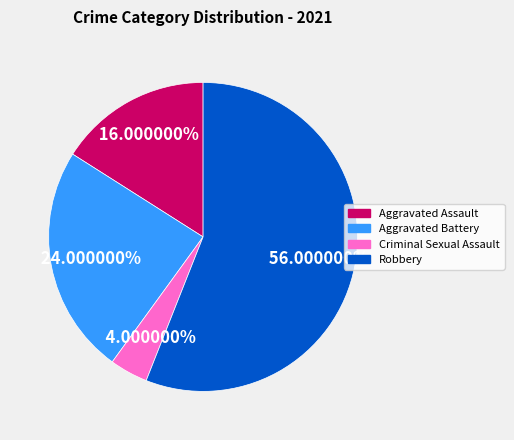

Is there any slice that represents more than half of the pie?

Yes